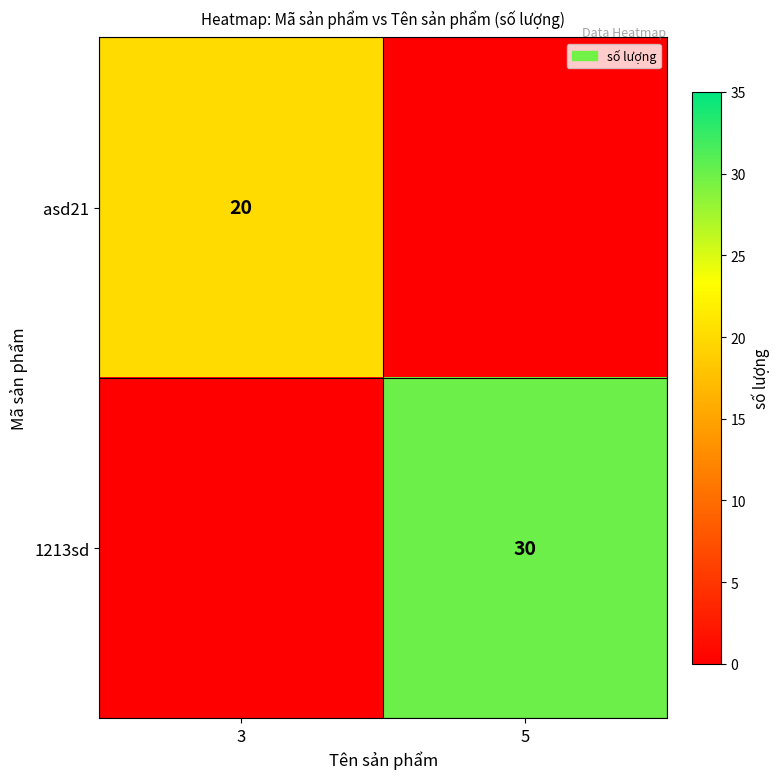

True or false: asd21 has a value of 28 at 3.

False